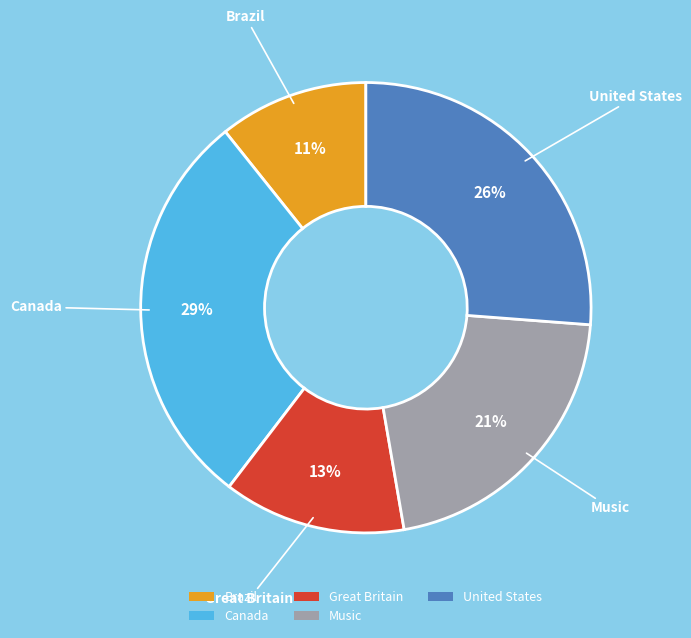

Rank the categories by value from highest to lowest.

Canada, United States, Music, Great Britain, Brazil